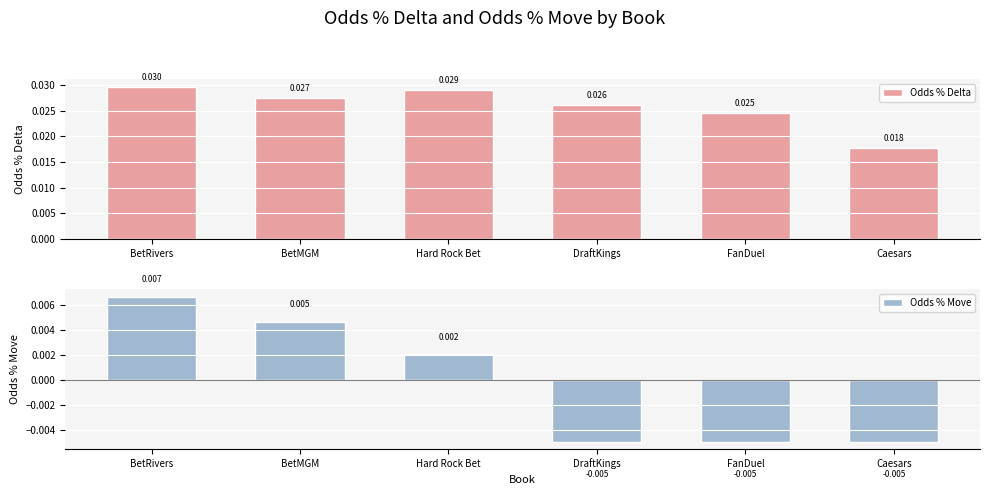

Which series has the largest total across all categories?

Odds % Delta